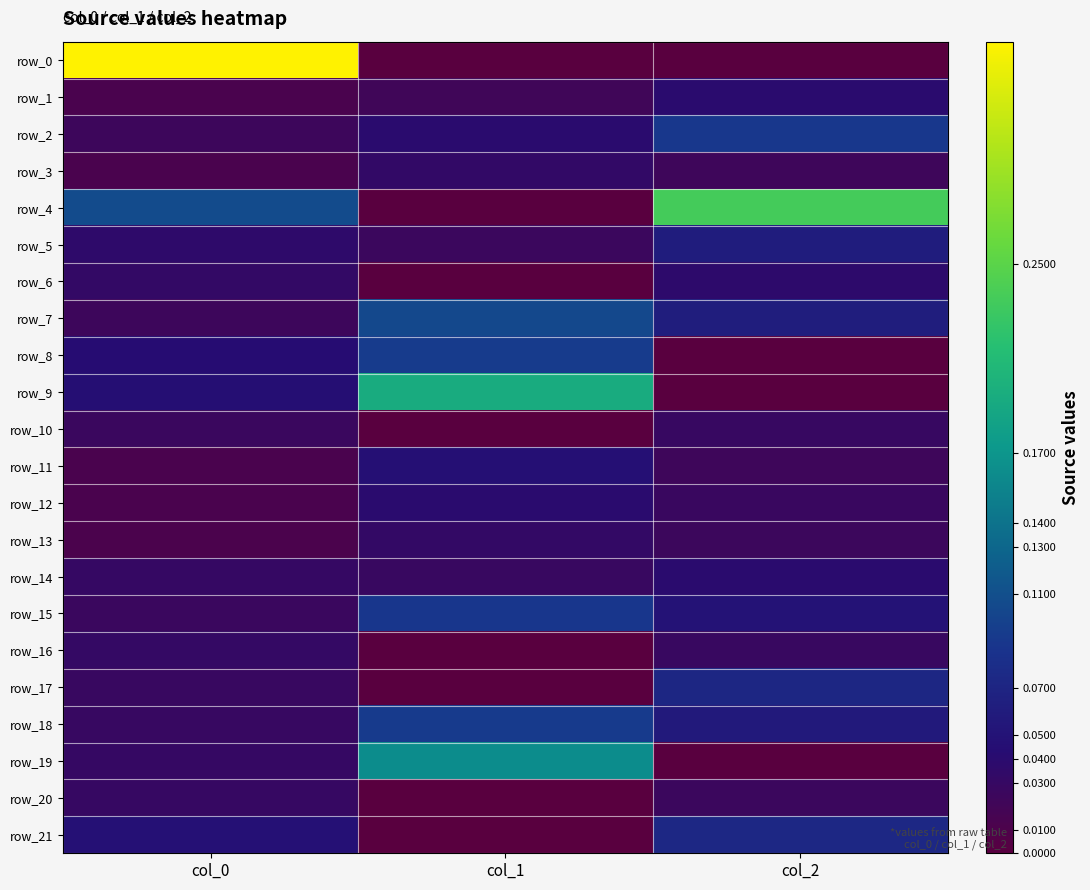

Reading left to right, what are all the values shown in this chart?

row_0: 0.3	-0.0	-0.0
row_1: 0.0	0.0	0.0
row_2: 0.0	0.0	0.1
row_3: 0.0	0.0	0.0
row_4: 0.1	-0.0	0.2
row_5: 0.0	0.0	0.1
row_6: 0.0	-0.0	0.0
row_7: 0.0	0.1	0.1
row_8: 0.0	0.1	-0.0
row_9: 0.0	0.2	-0.0
row_10: 0.0	-0.0	0.0
row_11: 0.0	0.0	0.0
row_12: 0.0	0.0	0.0
row_13: 0.0	0.0	0.0
row_14: 0.0	0.0	0.0
row_15: 0.0	0.1	0.0
row_16: 0.0	-0.0	0.0
row_17: 0.0	-0.0	0.1
row_18: 0.0	0.1	0.1
row_19: 0.0	0.2	-0.0
row_20: 0.0	-0.0	0.0
row_21: 0.0	-0.0	0.1